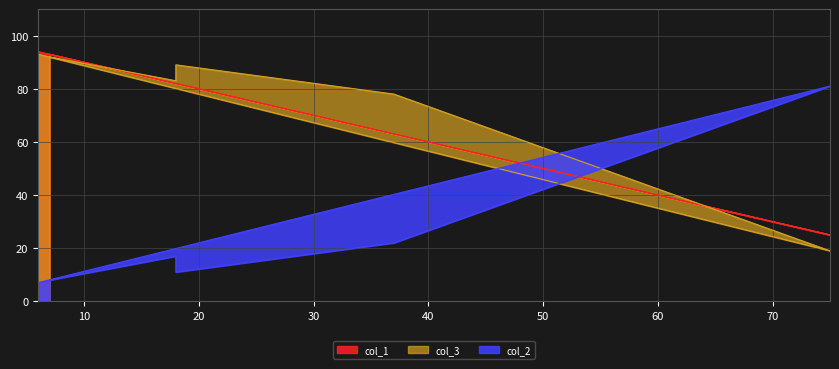

Does the chart display data point markers on the line(s)?

No